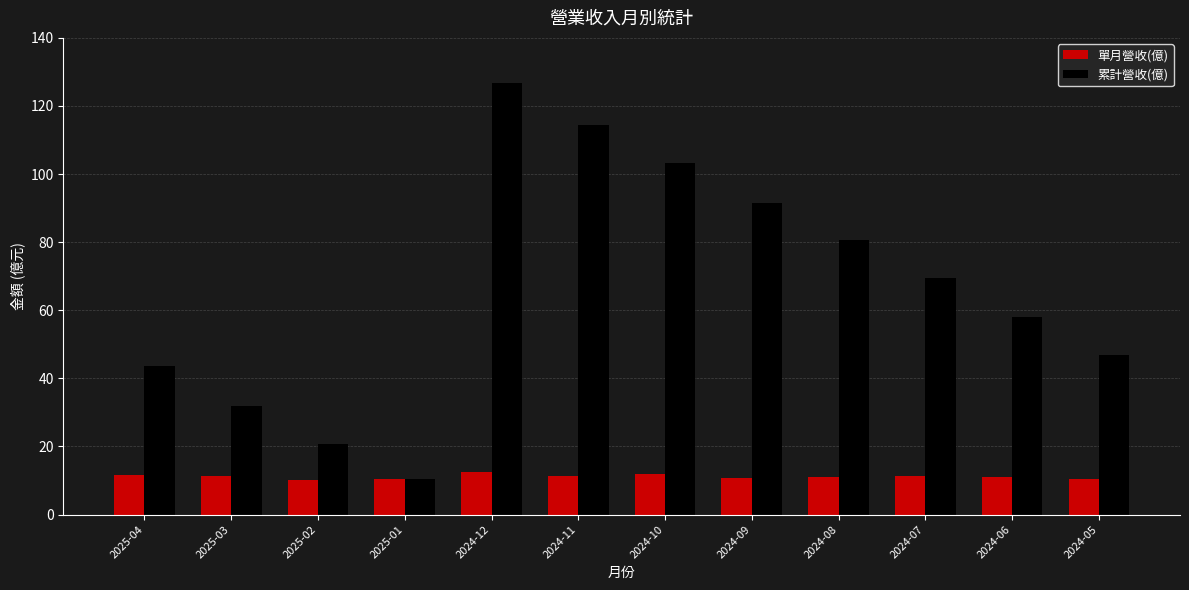

How many categories are shown in the chart?

12